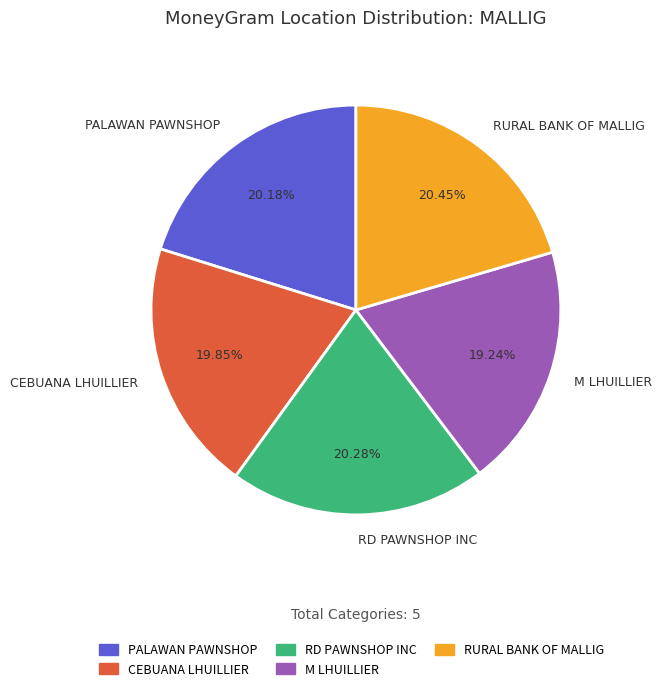

How many segments does this pie chart have?

5